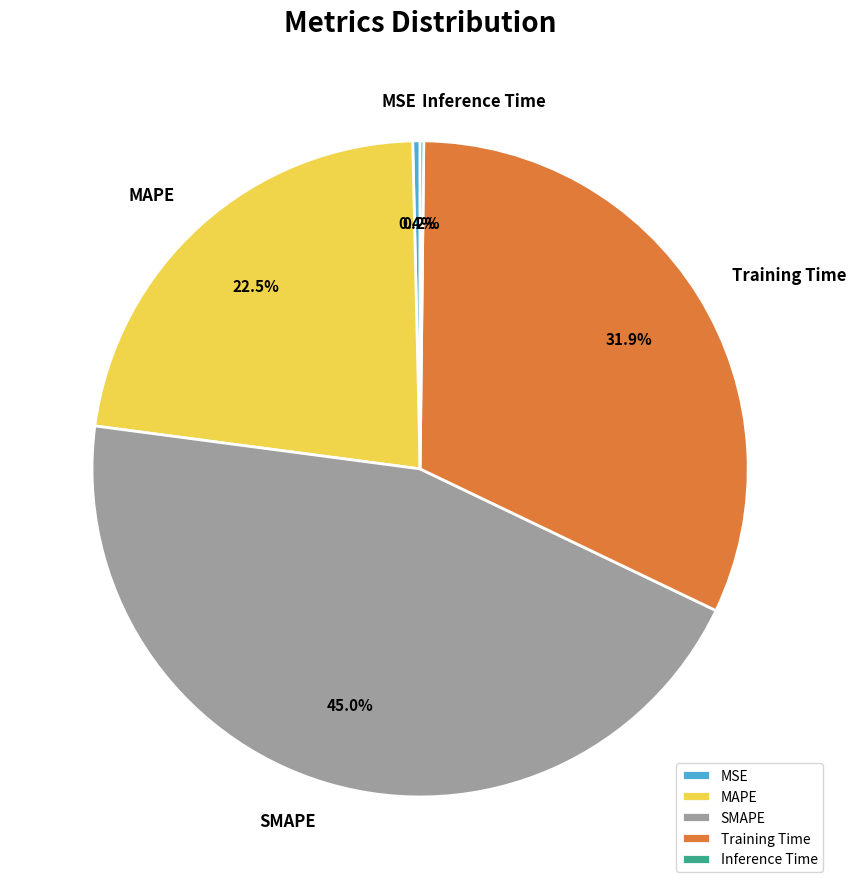

To the nearest percent, what is the difference between the SMAPE and MAPE slice percentages?

22%